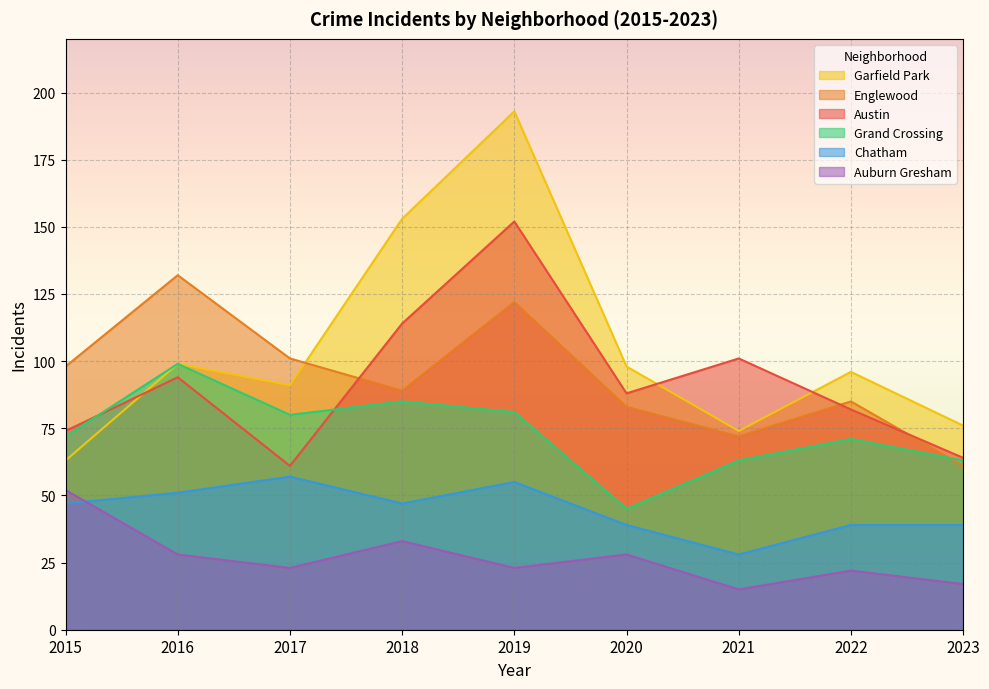

What is the average value of the Englewood series?

94